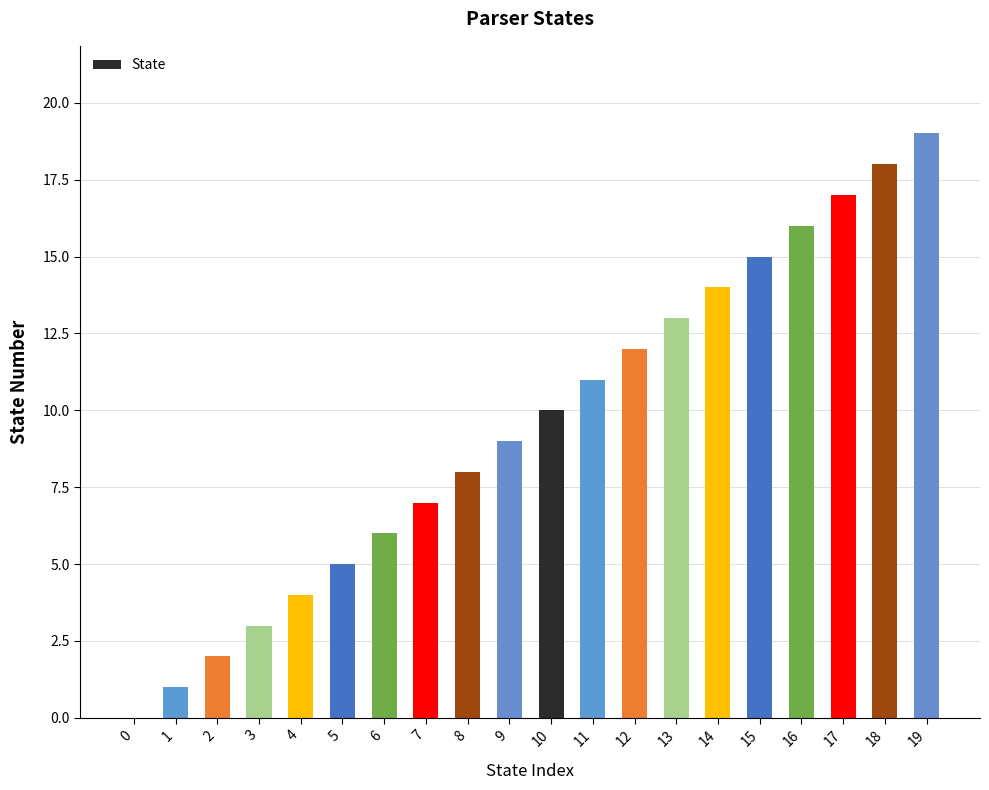

True or false: the data shows 2 at 2.

True